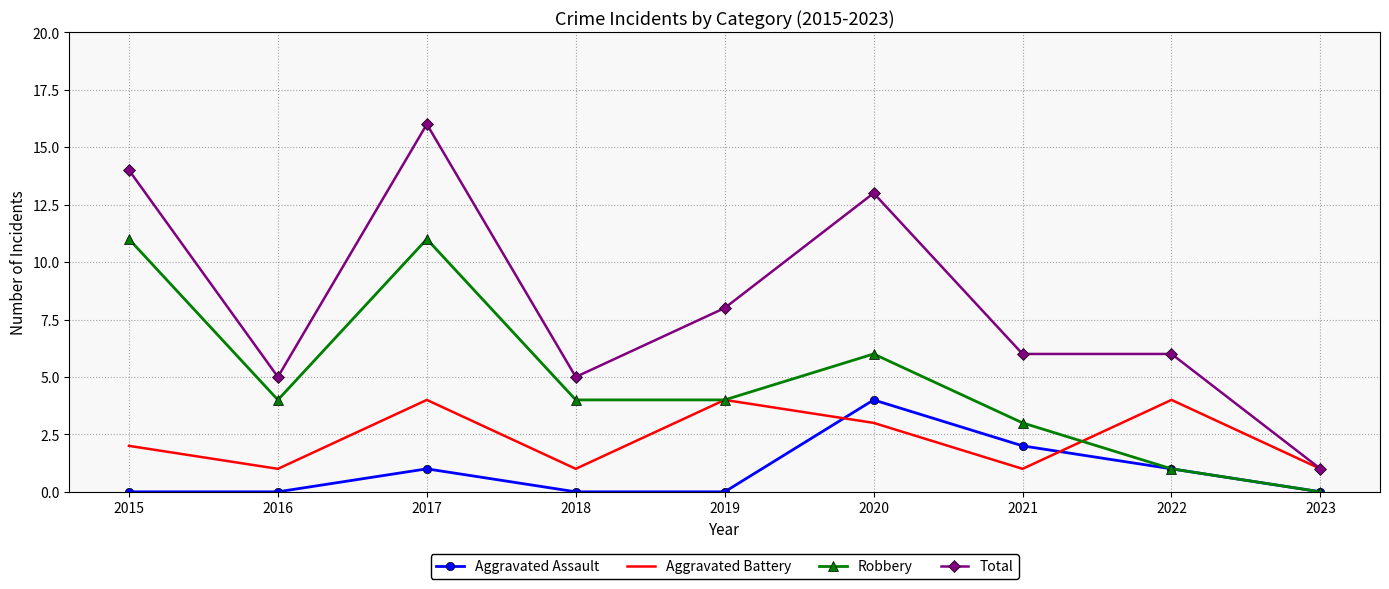

What is the maximum value for Aggravated Battery?

4